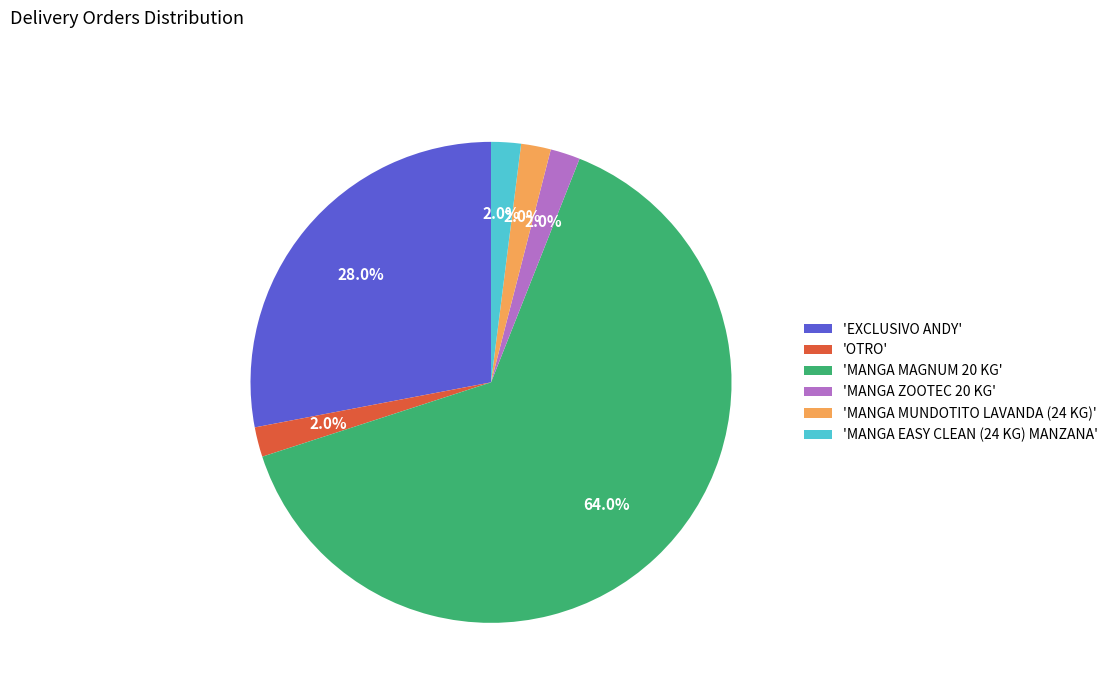

Which category has the biggest portion of the pie?

'MANGA MAGNUM 20 KG'